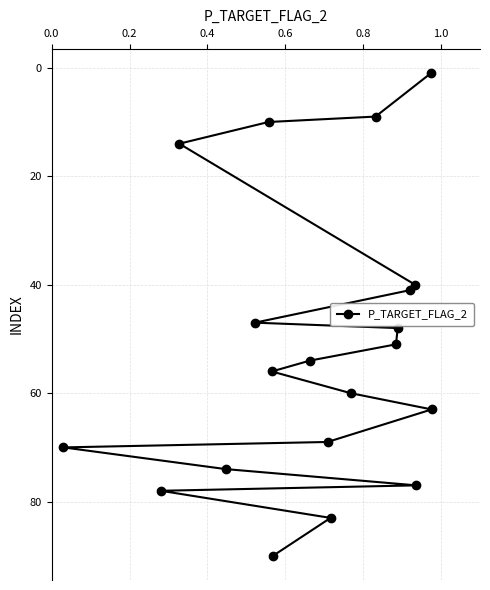

What is the average value?

52